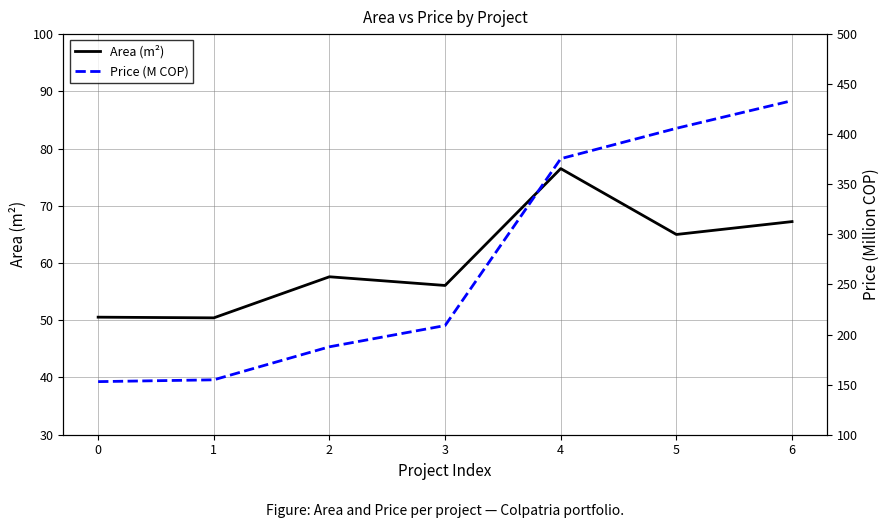

True or false: Area (m²) and Price (M COP) intersect in this chart.

False